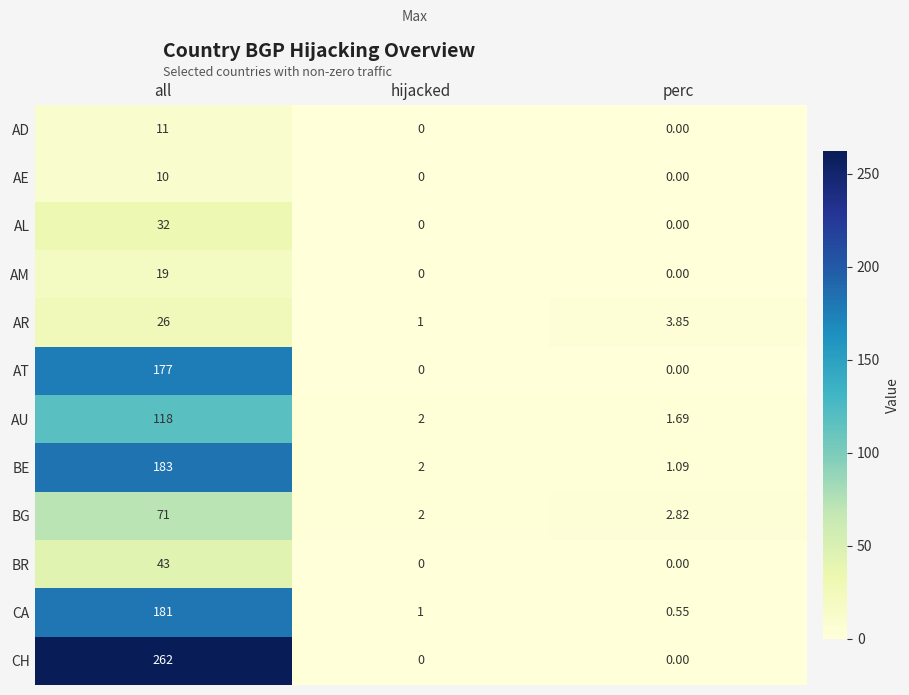

How many values in the AU series are below 2?

1